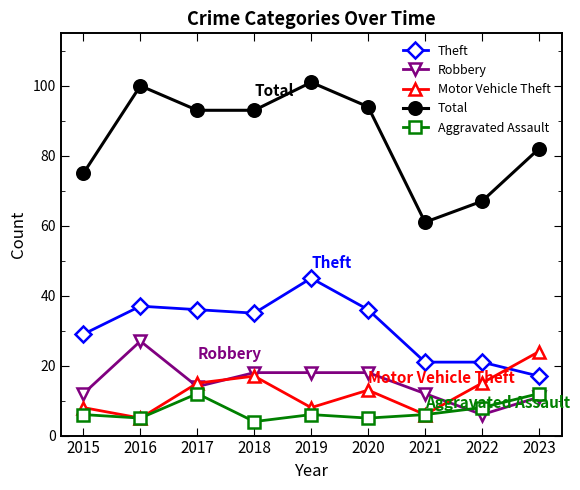

How many intersections are there between Theft and Motor Vehicle Theft?

1